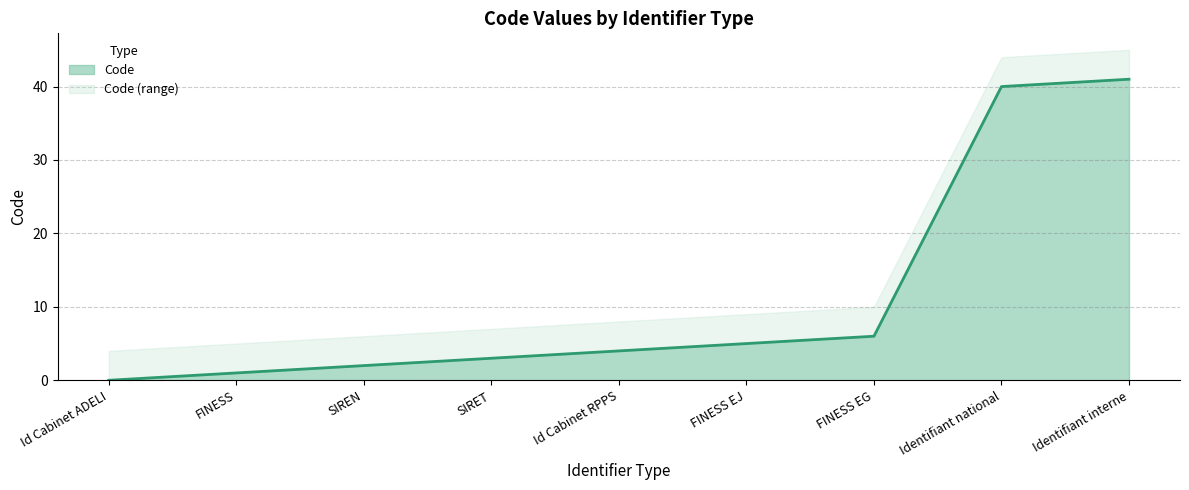

What value does the data have at FINESS EJ, to the nearest 5?

5